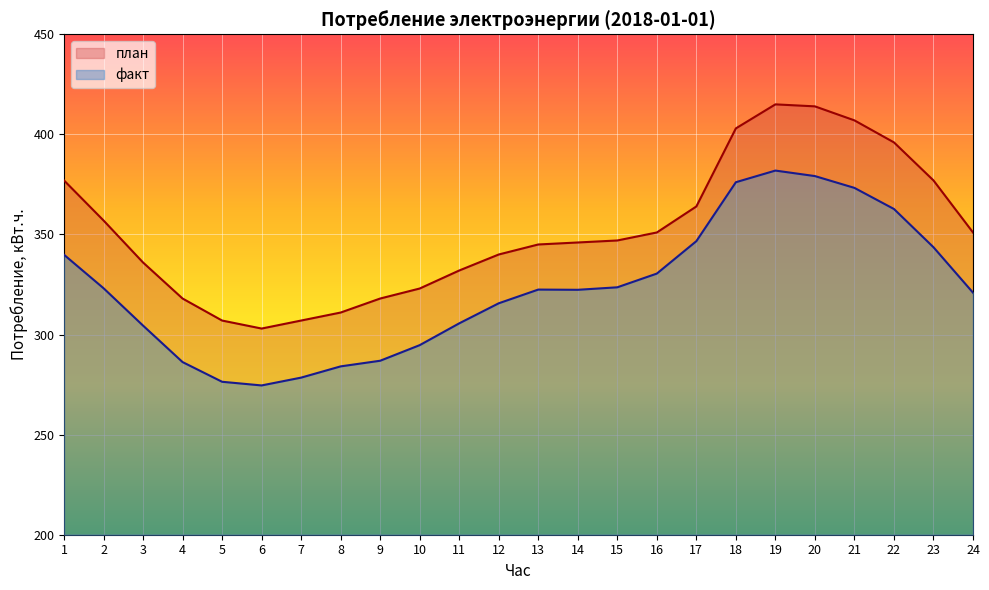

How many series are shown in this chart?

2